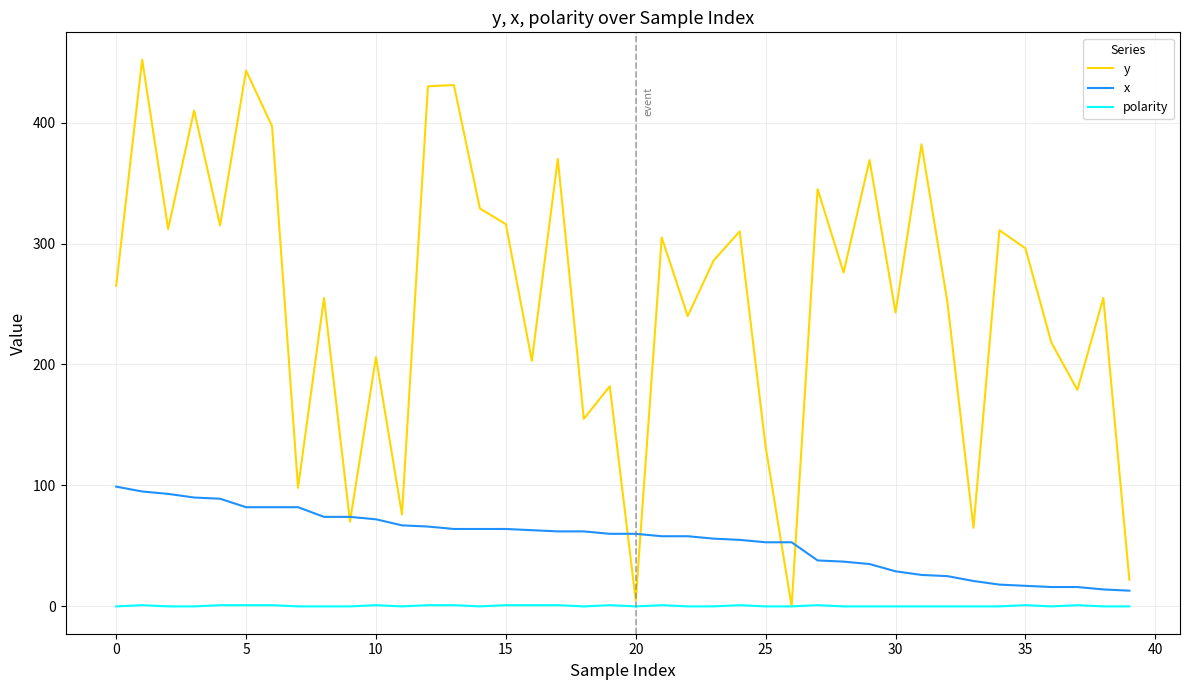

What is the greatest value displayed?

452